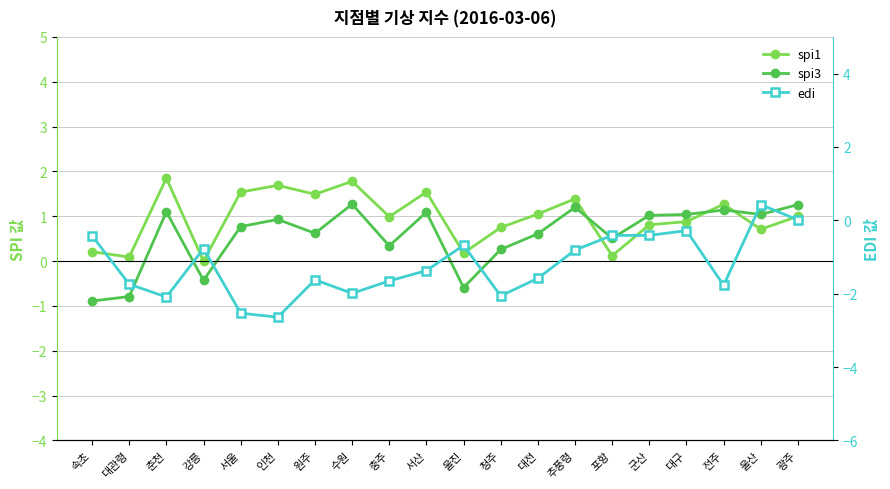

At how many categories does at least one series exceed -2?

20